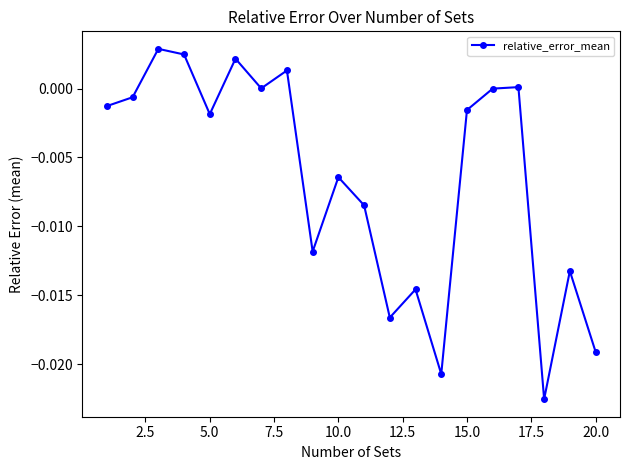

How many points are higher than both their immediate neighbors (excluding endpoints)?

7